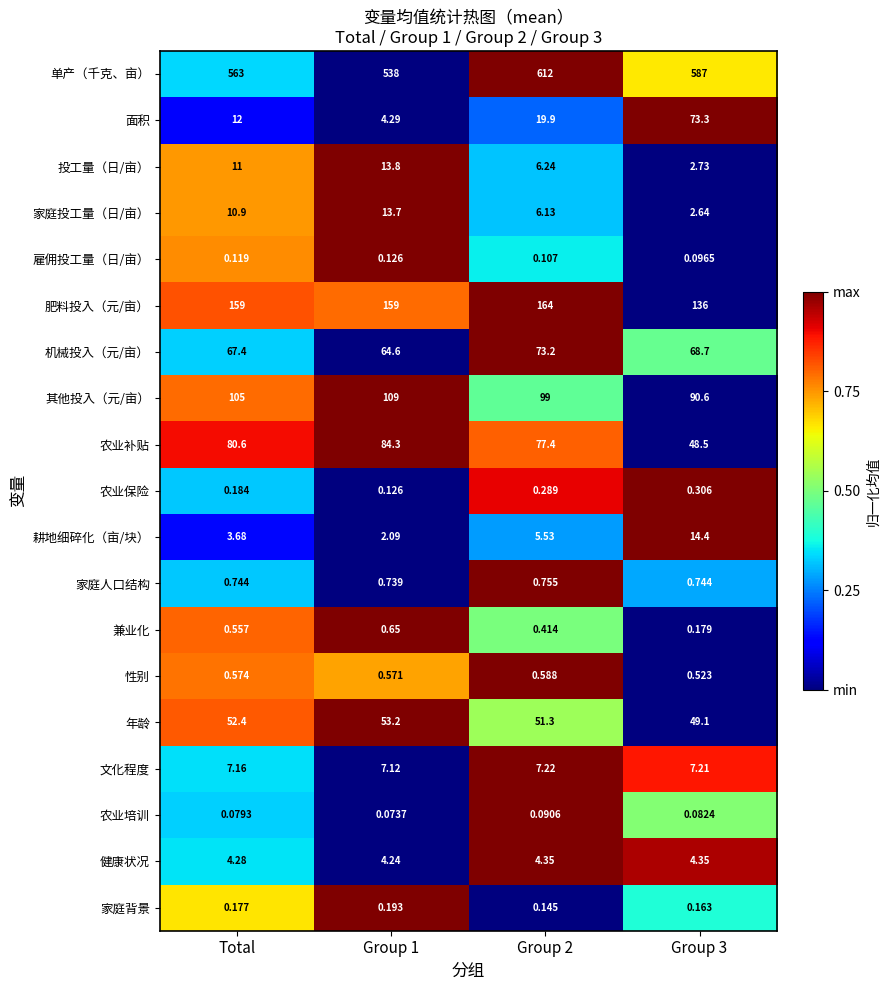

Where is 机械投入（元/亩） nearest to the value 68?

Total